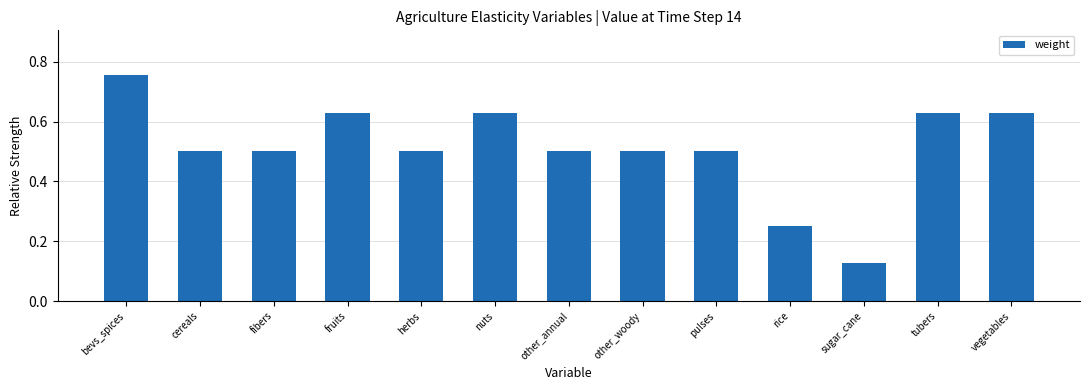

True or false: the data shows 0.5 at cereals.

True